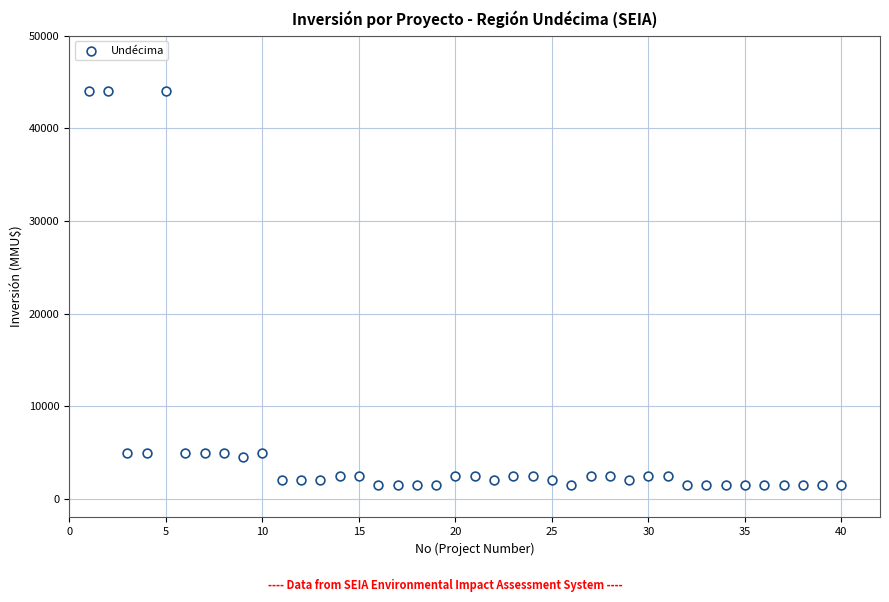

What is the range of Y values (max minus min)?

42500